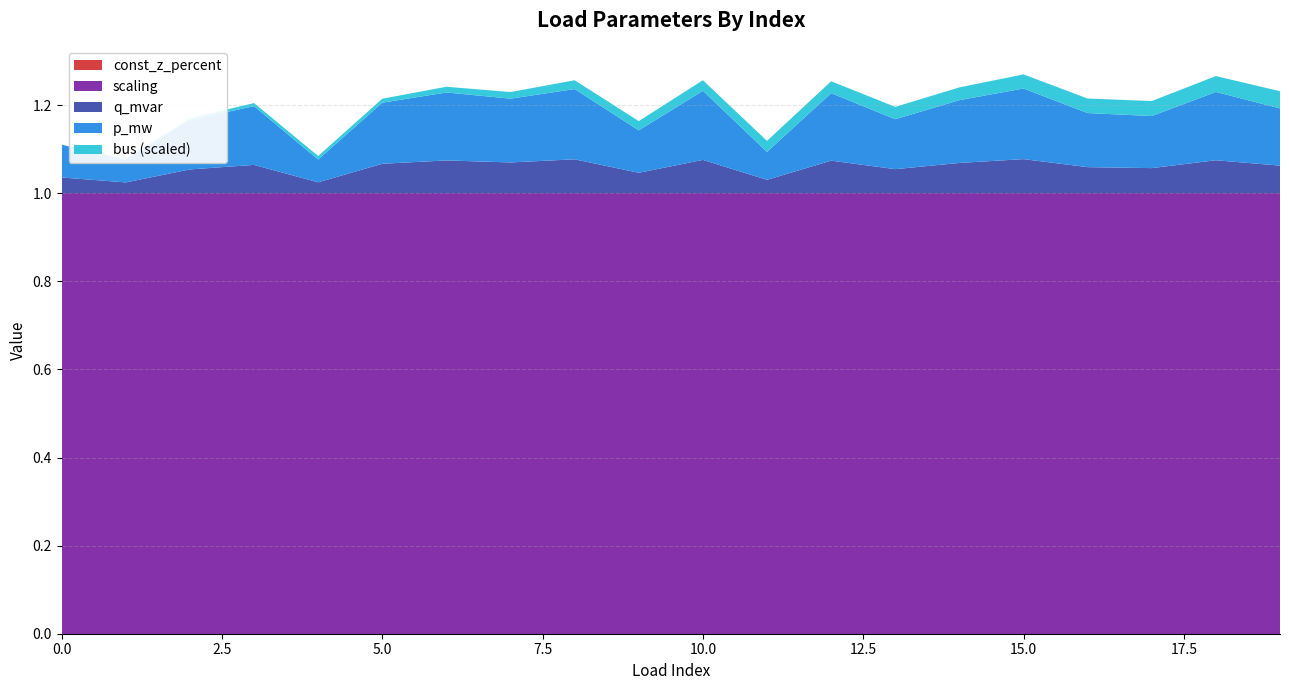

Reading left to right, list all the values displayed in this chart.

p_mw: 0=0.1	1=0.1	2=0.1	3=0.1	4=0.1	5=0.1	6=0.2	7=0.1	8=0.2	9=0.1	10=0.2	11=0.1	12=0.2	13=0.1	14=0.1	15=0.2	16=0.1	17=0.1	18=0.2	19=0.1
q_mvar: 0=0.0	1=0.0	2=0.1	3=0.1	4=0.0	5=0.1	6=0.1	7=0.1	8=0.1	9=0.0	10=0.1	11=0.0	12=0.1	13=0.1	14=0.1	15=0.1	16=0.1	17=0.1	18=0.1	19=0.1
bus_scaled: 0=0.0	1=0.0	2=0.0	3=0.0	4=0.0	5=0.0	6=0.0	7=0.0	8=0.0	9=0.0	10=0.0	11=0.0	12=0.0	13=0.0	14=0.0	15=0.0	16=0.0	17=0.0	18=0.0	19=0.0
const_z: 0=0.0	1=0.0	2=0.0	3=0.0	4=0.0	5=0.0	6=0.0	7=0.0	8=0.0	9=0.0	10=0.0	11=0.0	12=0.0	13=0.0	14=0.0	15=0.0	16=0.0	17=0.0	18=0.0	19=0.0
scaling: 0=1.0	1=1.0	2=1.0	3=1.0	4=1.0	5=1.0	6=1.0	7=1.0	8=1.0	9=1.0	10=1.0	11=1.0	12=1.0	13=1.0	14=1.0	15=1.0	16=1.0	17=1.0	18=1.0	19=1.0